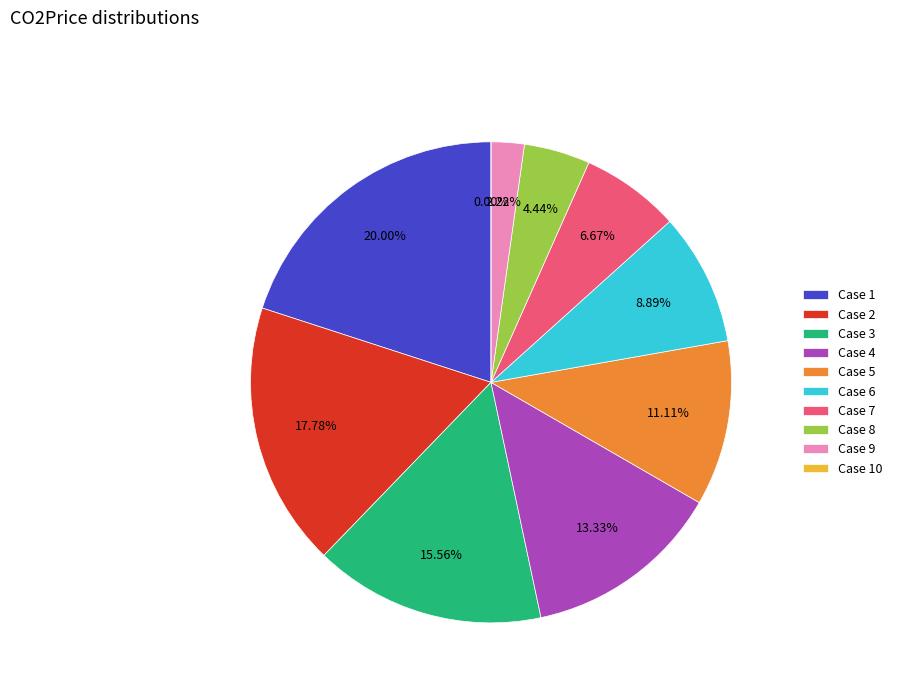

Is it true that 10 is 0% of the pie?

True